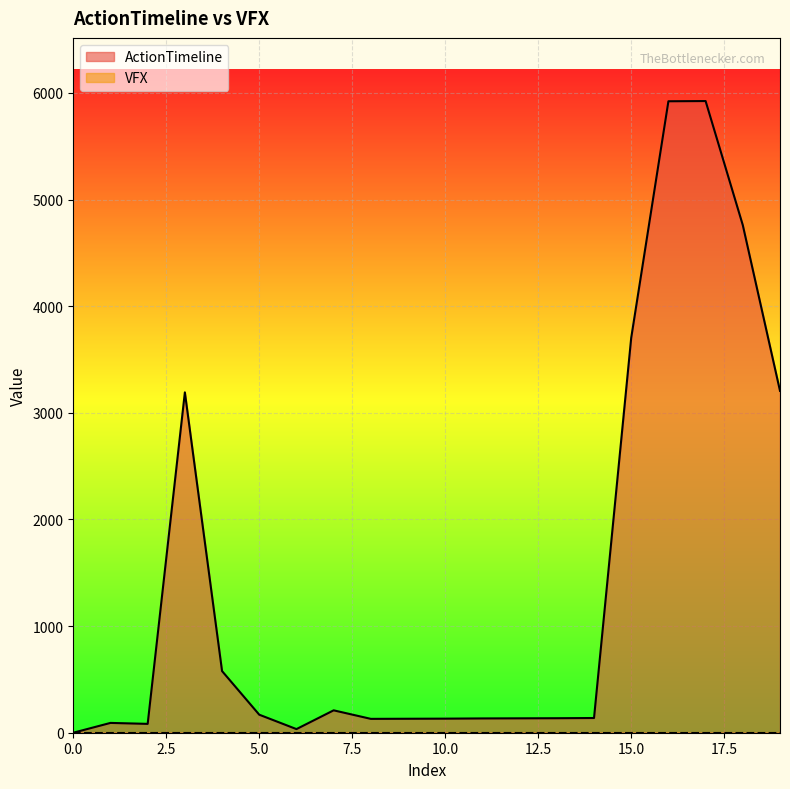

Is it true that the value at 18 is 4760?

True